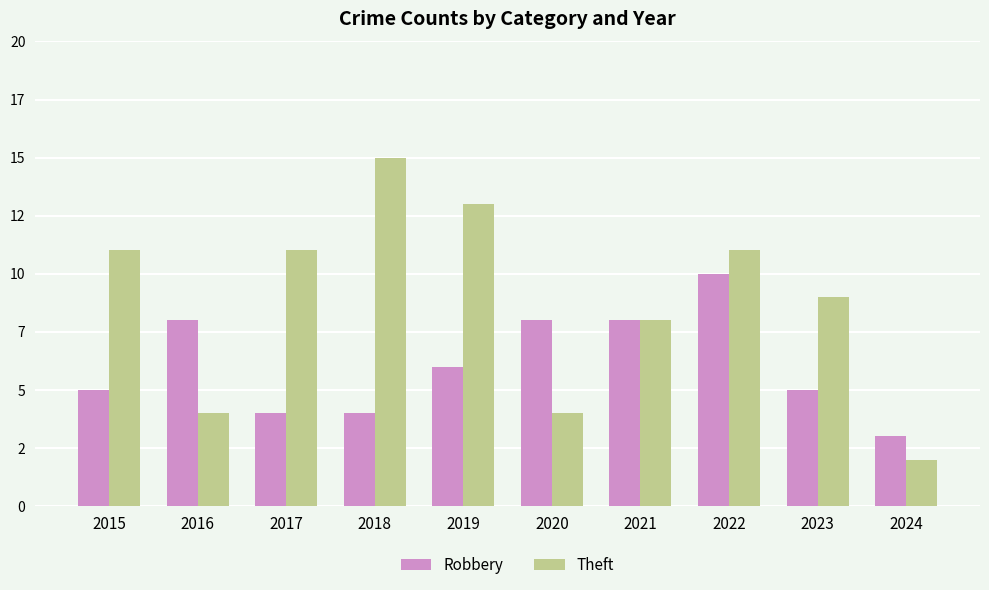

What is the smallest value displayed?

2